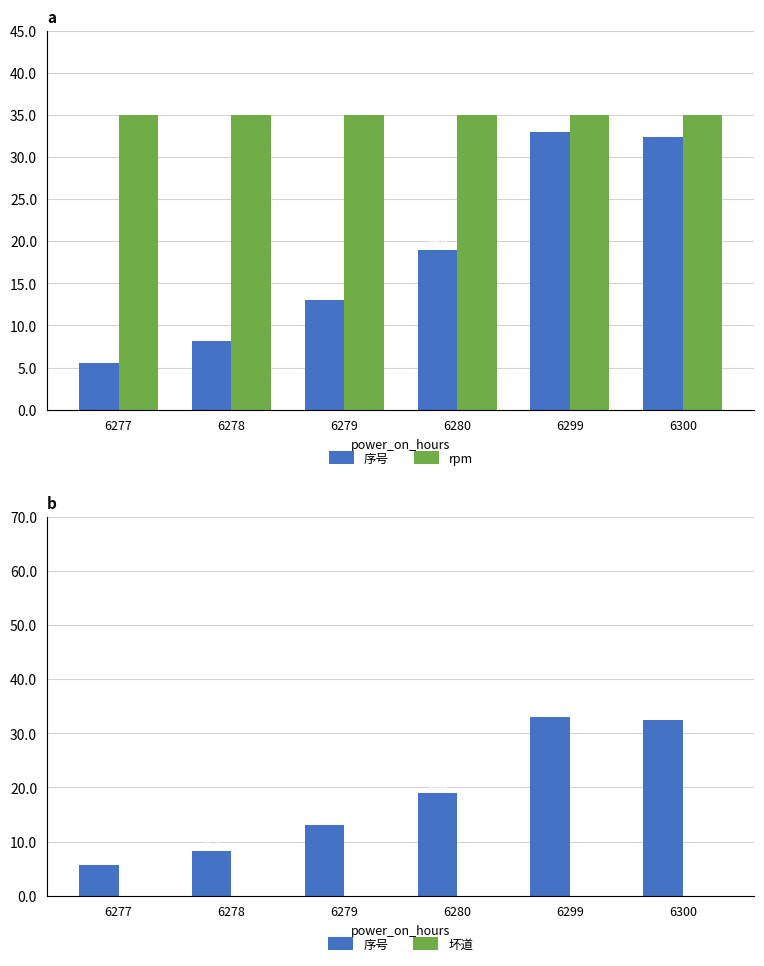

What is the difference between the maximum and minimum values in the 序号 series?

27.4